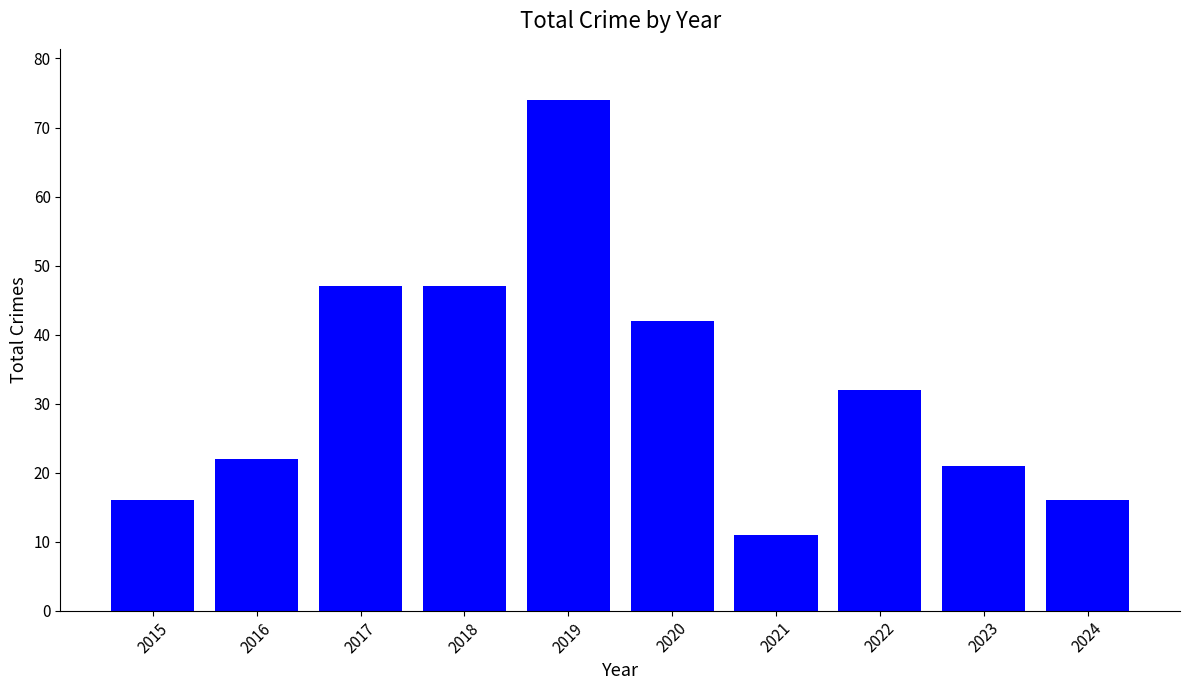

The value at 2022 is 32. True or false?

True